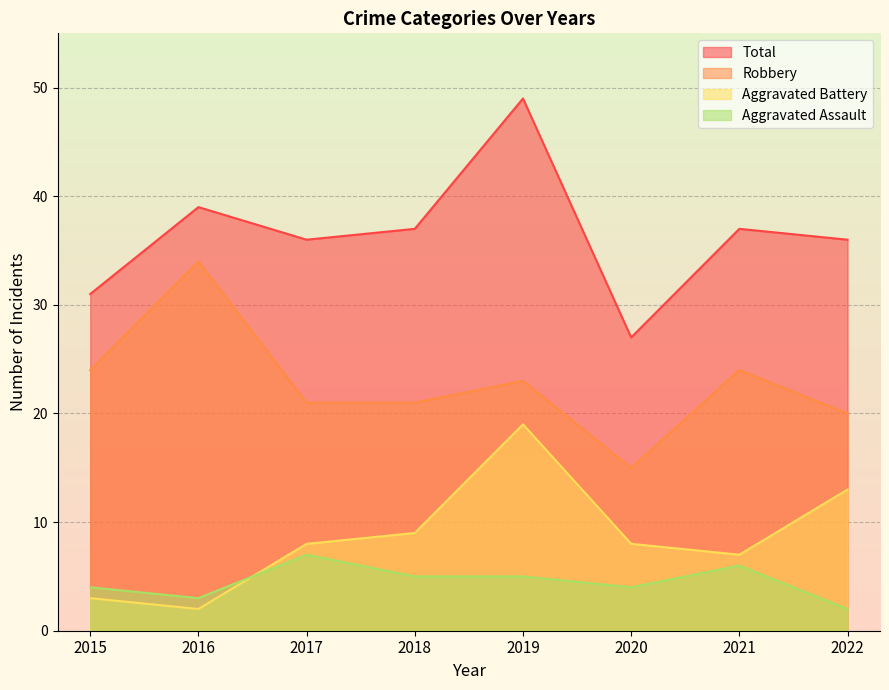

In Robbery, how many points are higher than both neighbors (excluding endpoints)?

3